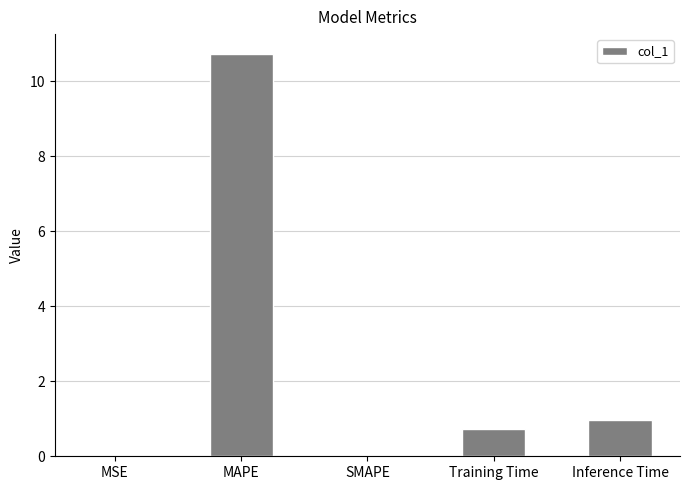

What value does the data have at Training Time?

0.7